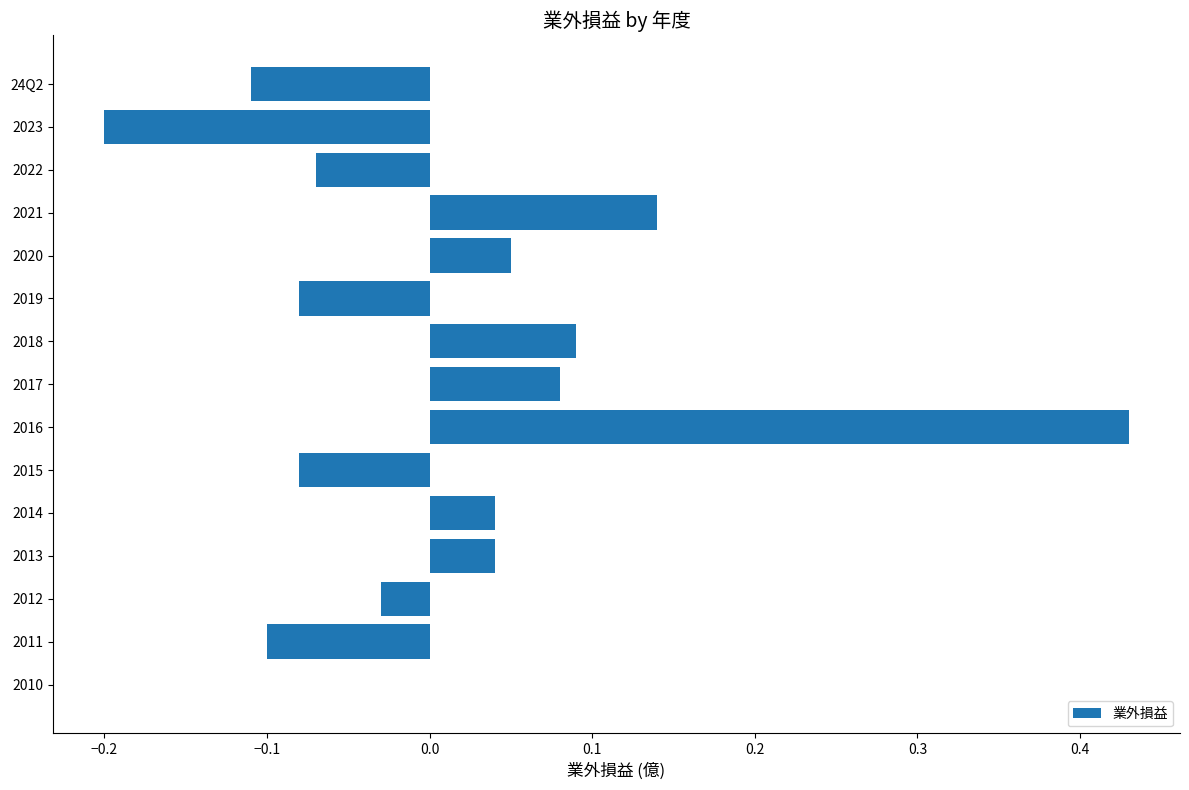

At which label is the value closest to 0?

2010